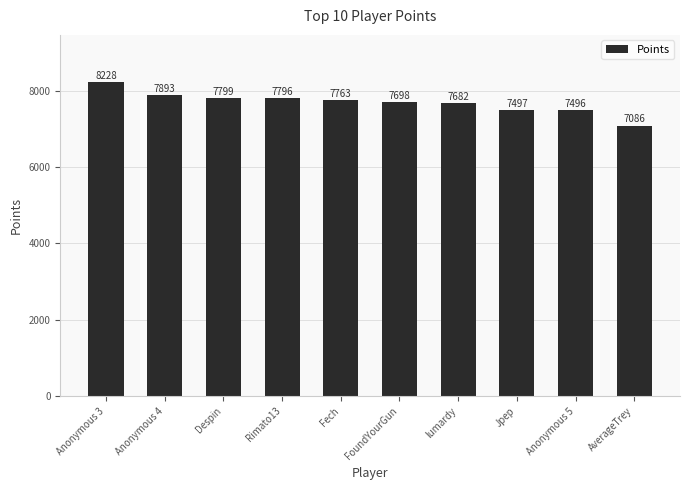

What value does the data have at FoundYourGun?

7698